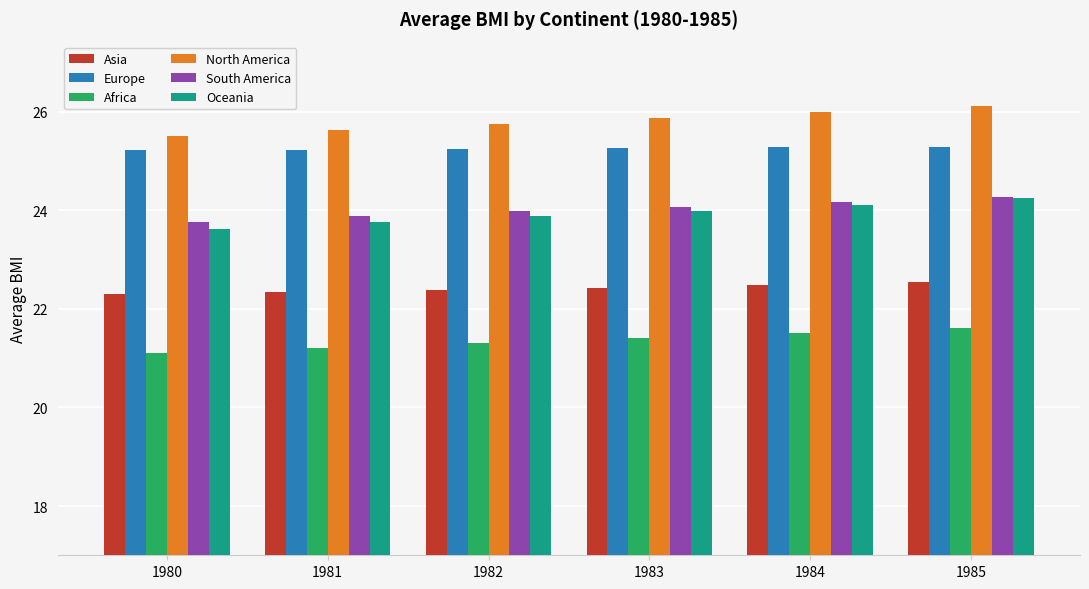

What is the sum of all Europe values?

151.5